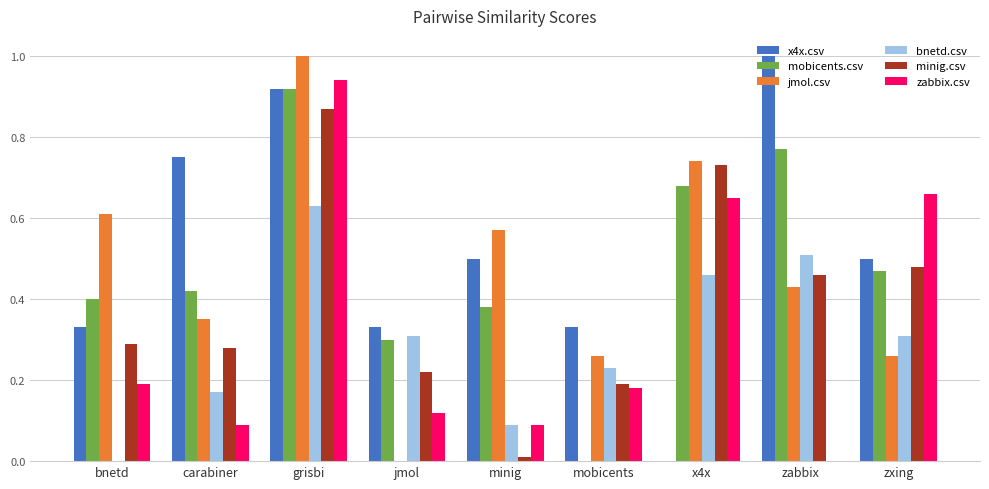

The minig.csv series shows 0.5 at zxing. True or false?

True